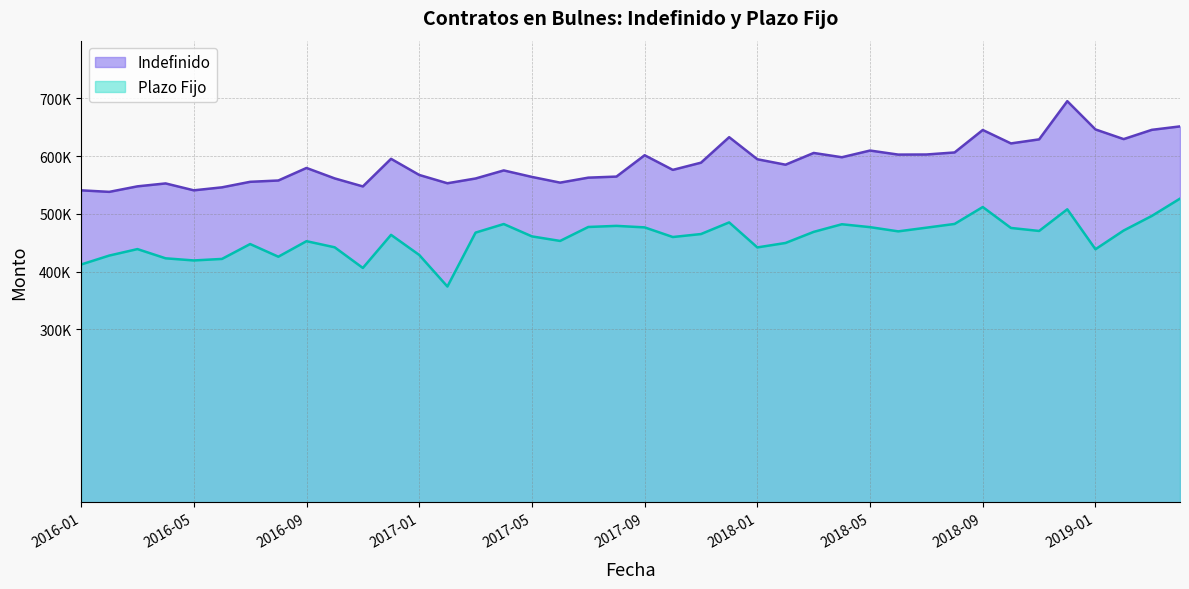

What is the greatest value displayed?

695177